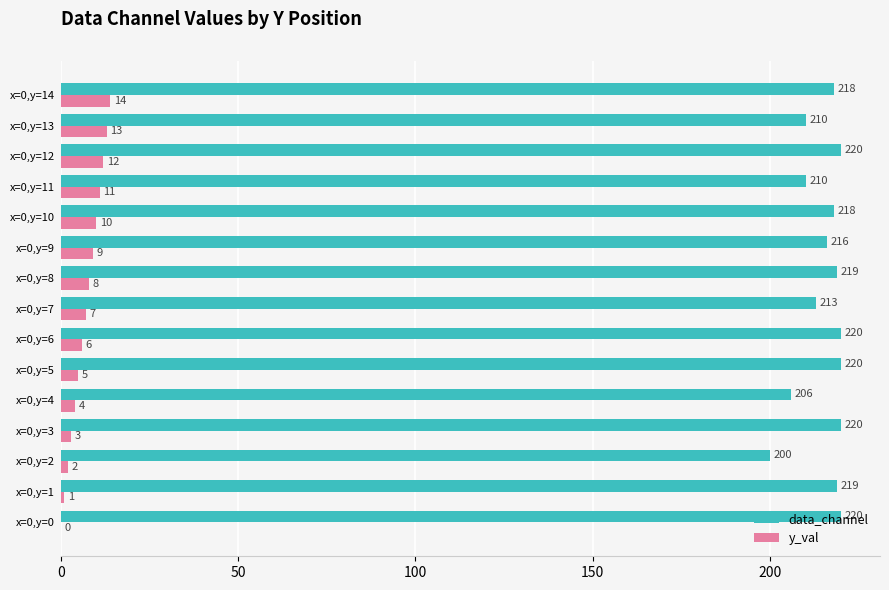

Between x=0,y=1 and x=0,y=3, which series saw the biggest shift?

y_val